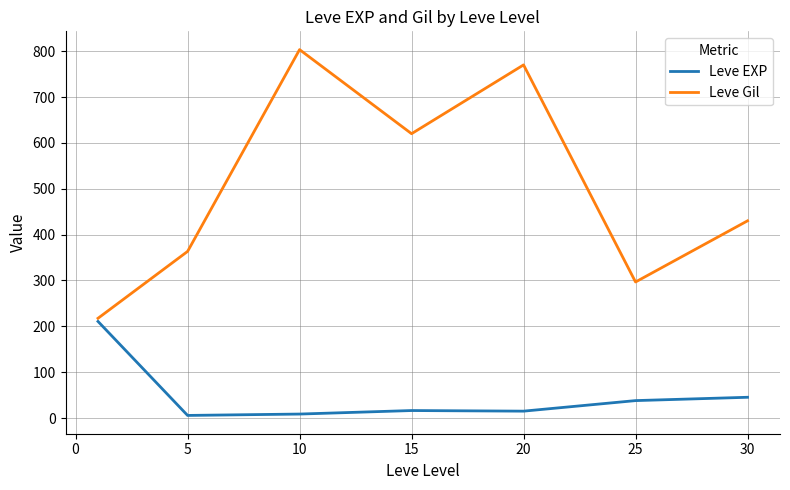

List the series in order of their peak value, highest first.

Leve Gil, Leve EXP